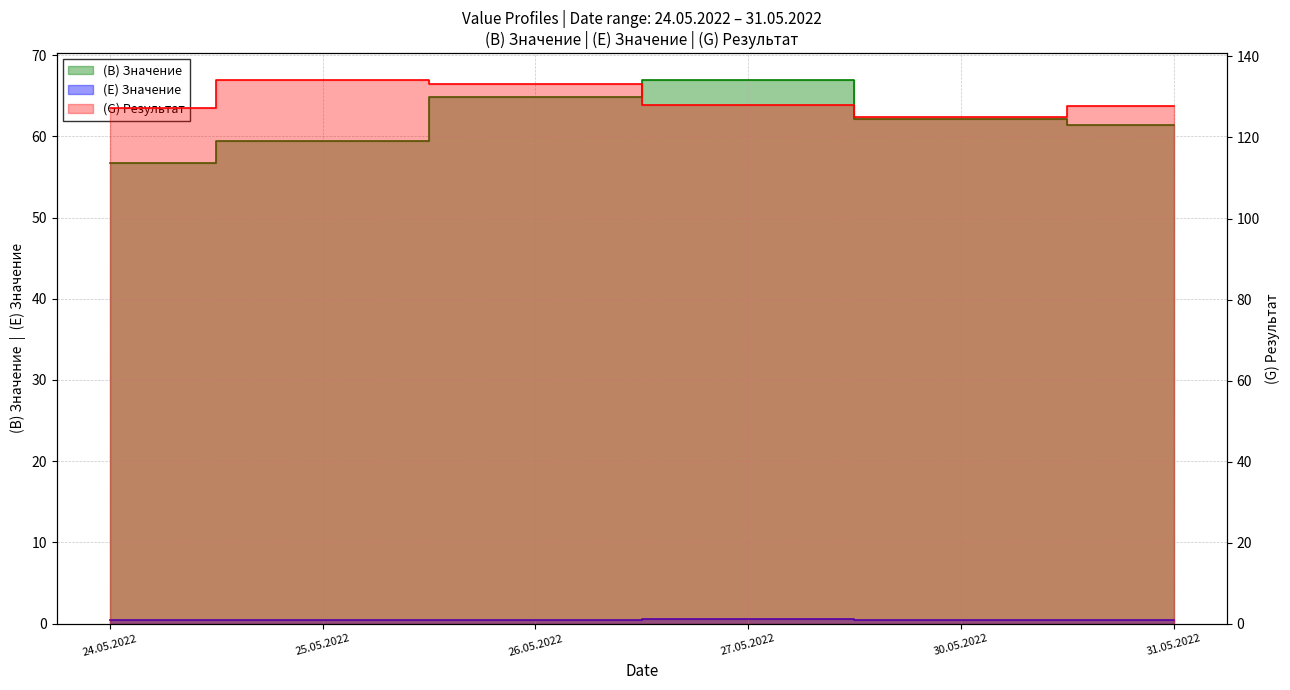

The value of (G) Результат at 25.05.2022 is 134.1. True or false?

True